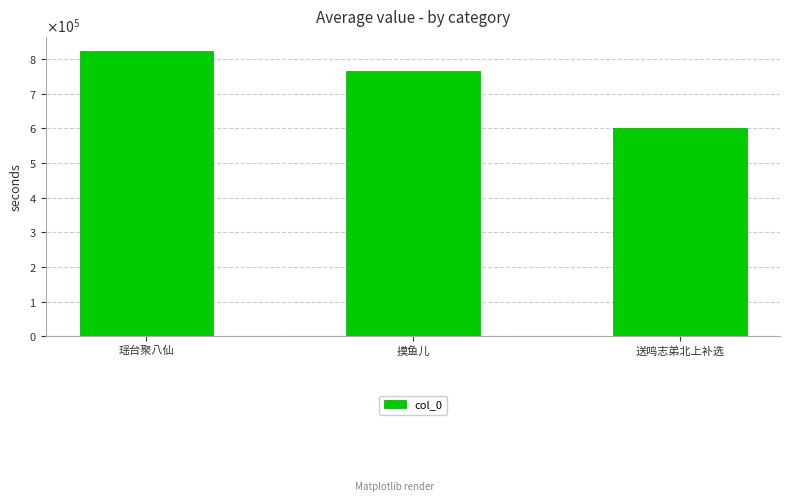

Are the bars horizontal?

No